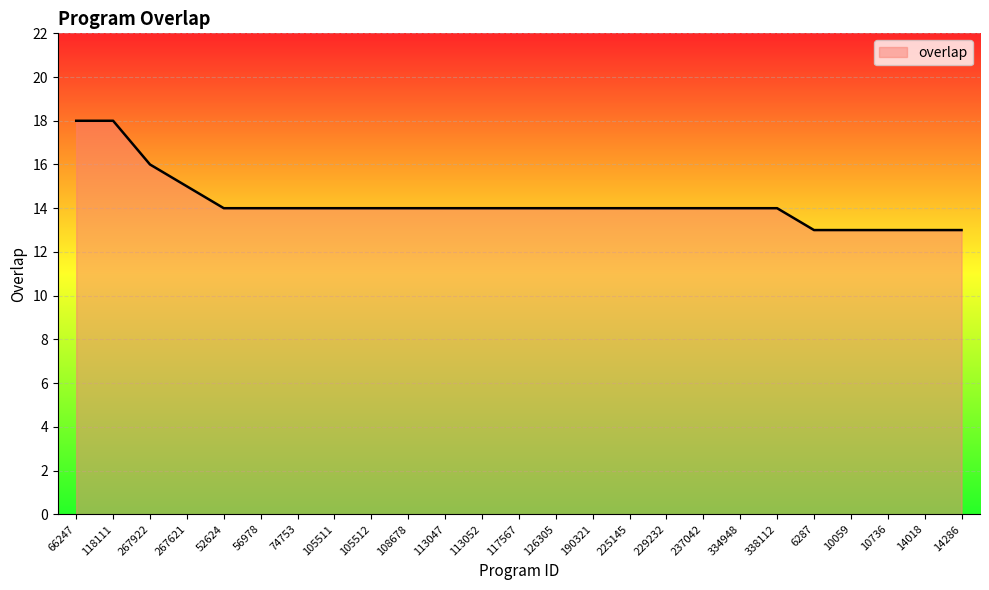

Reading left to right, list all the values displayed in this chart.

66247=18	118111=18	267922=16	267621=15	52624=14	56978=14	74753=14	105511=14	105512=14	108678=14	113047=14	113052=14	117567=14	126305=14	190321=14	225145=14	229232=14	237042=14	334948=14	338112=14	6287=13	10059=13	10736=13	14018=13	14286=13